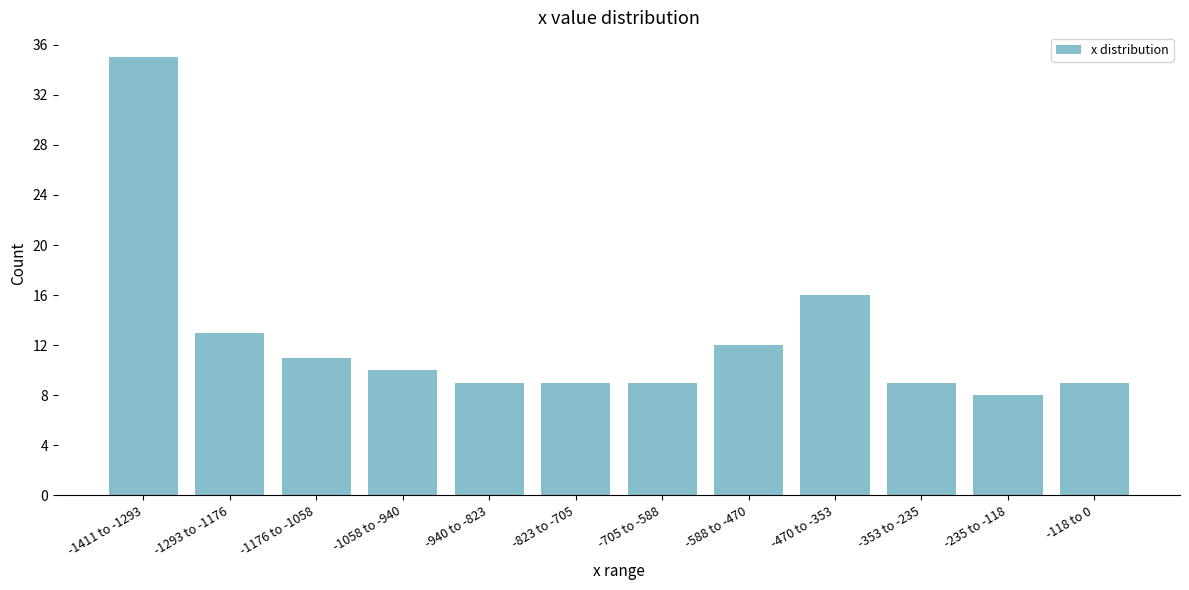

Reading left to right, extract all data points from this chart.

35	13	11	10	9	9	9	12	16	9	8	9